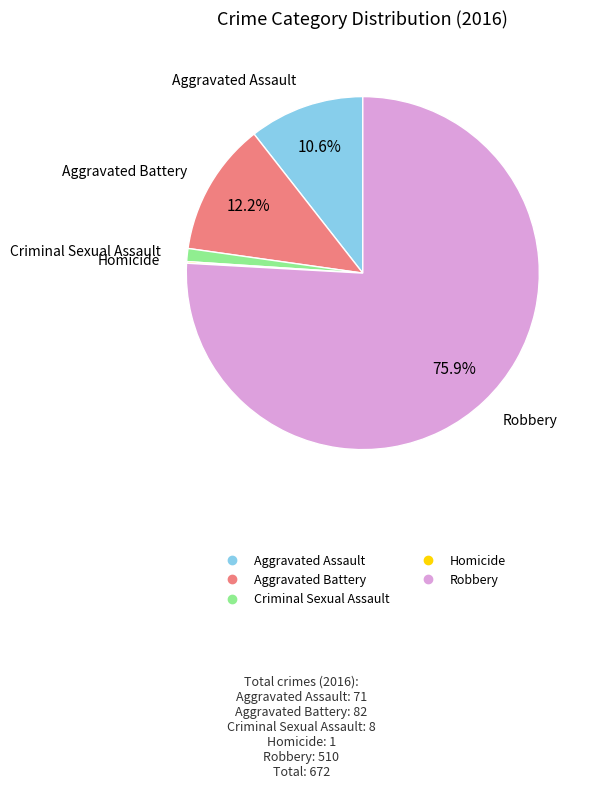

Is there any slice that represents more than half of the pie?

Yes